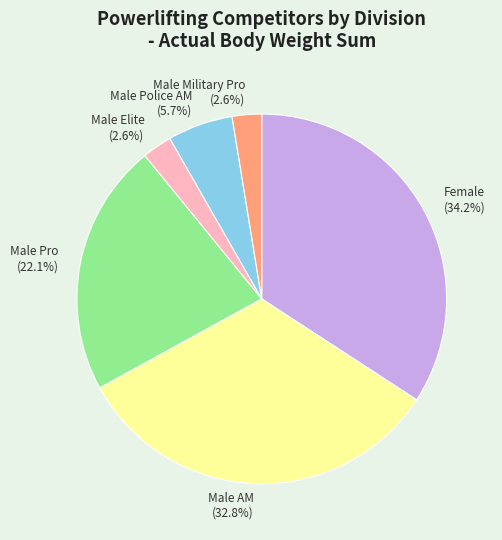

Does any single category account for the majority?

No